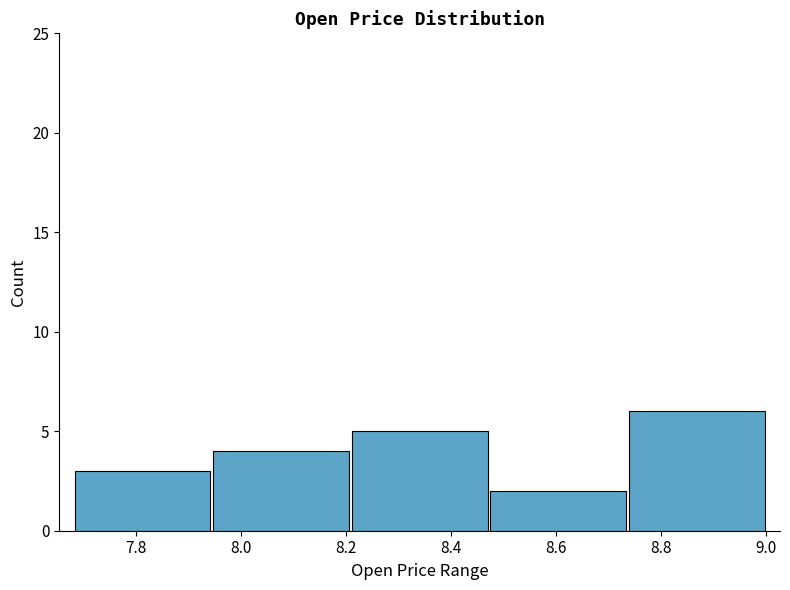

The value at 8.0 is 2. True or false?

False